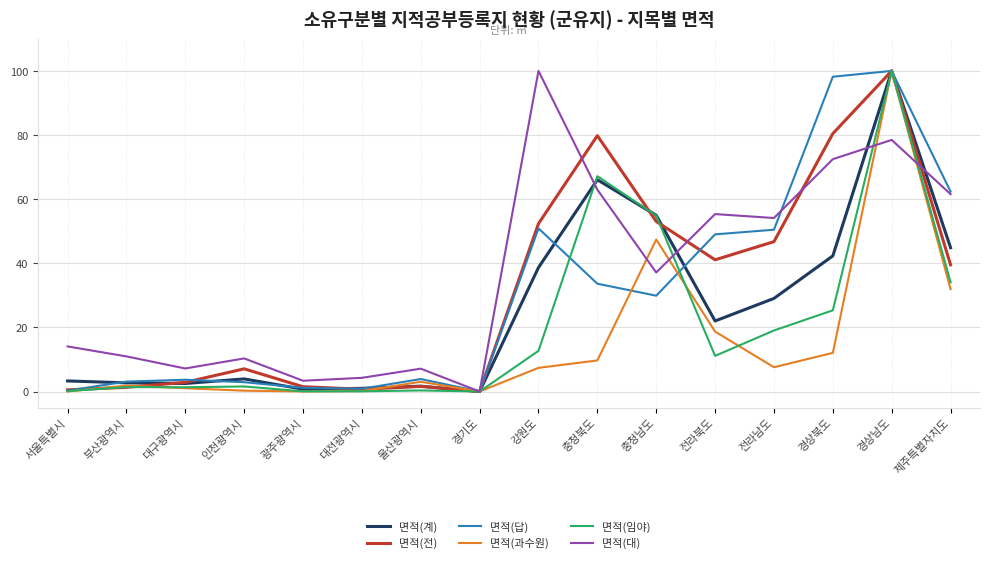

At which label does 면적(전) reach its peak?

경상남도